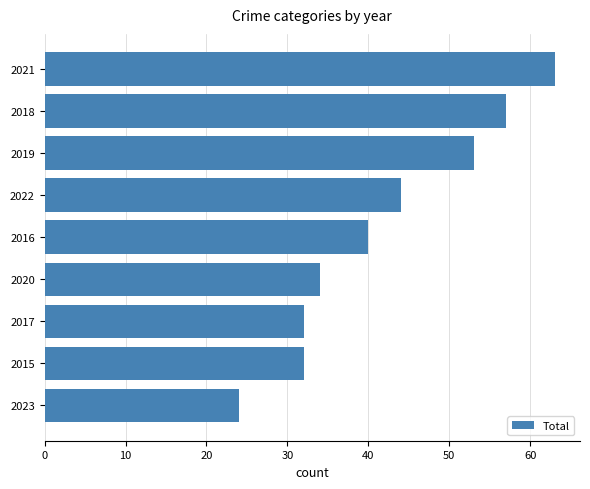

Count the number of categories in the chart.

9